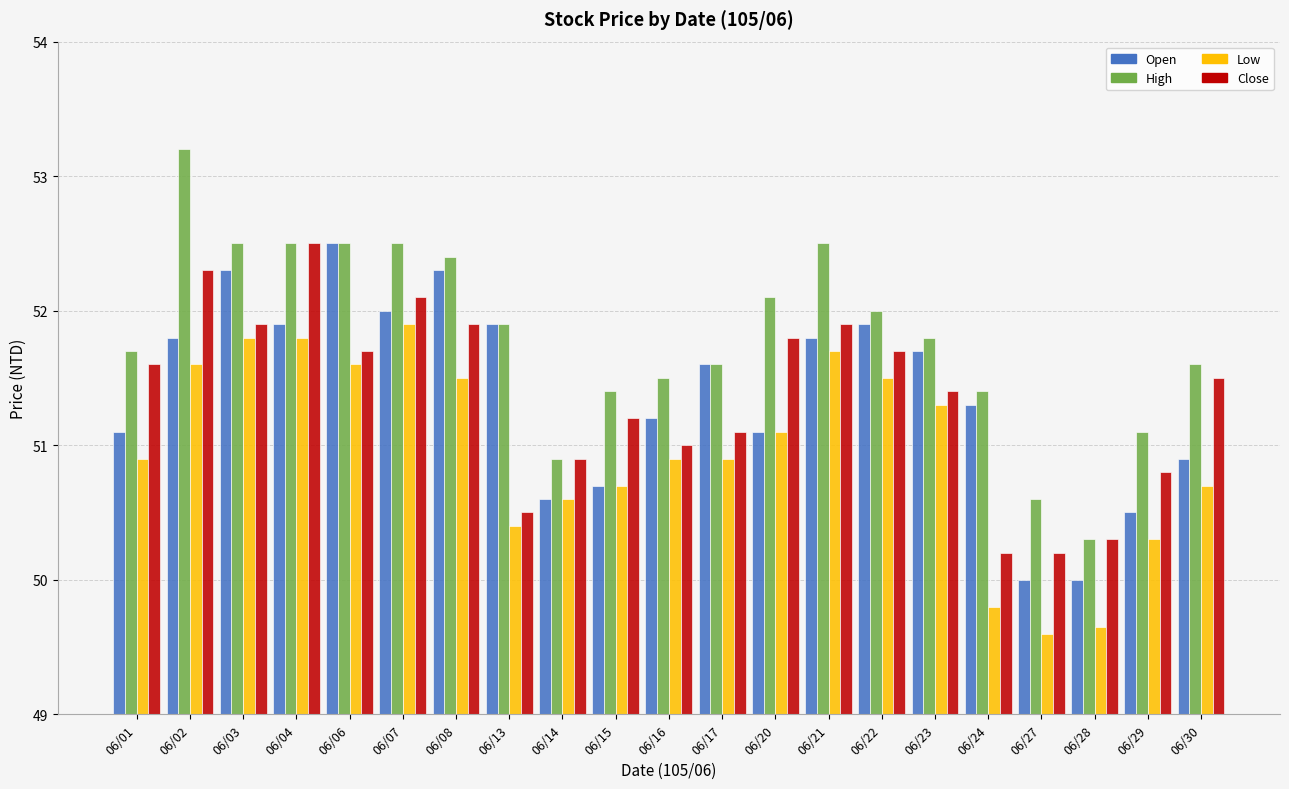

What is the value of the Low bar at the 15th from the left?

51.5